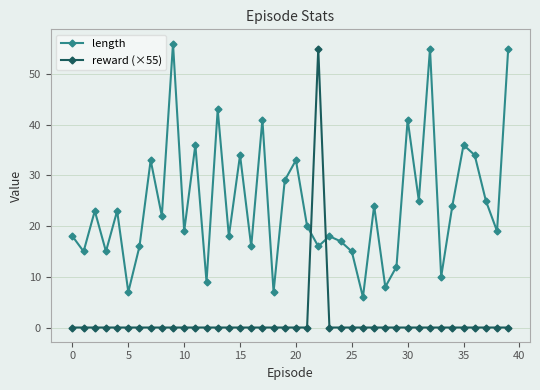

What is the maximum value shown in the chart?

56